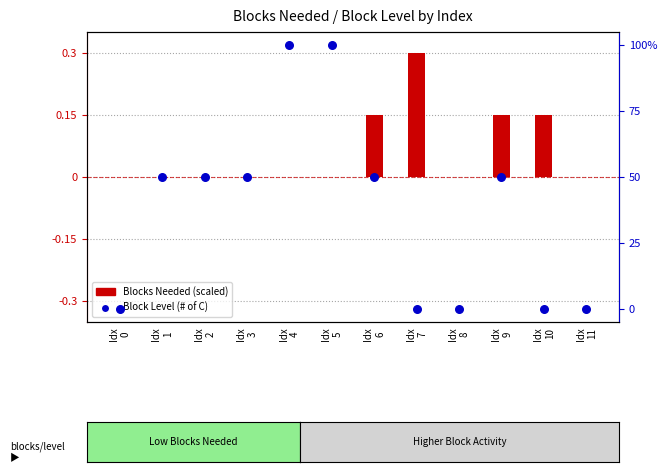

Which series has the largest total across all categories?

Block Level (# of C)